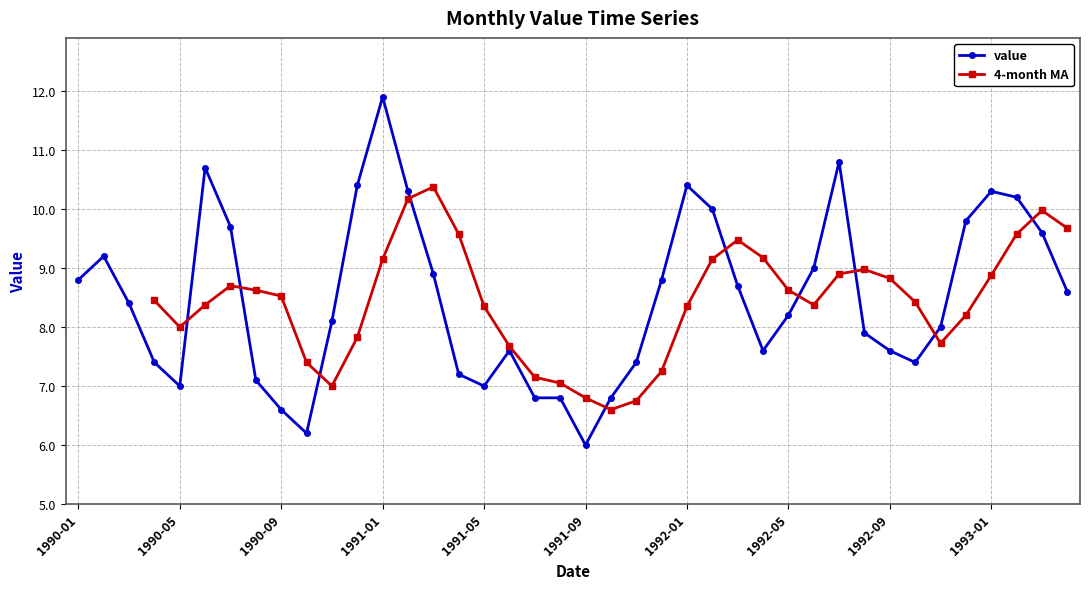

What is the maximum value shown in the chart?

11.9